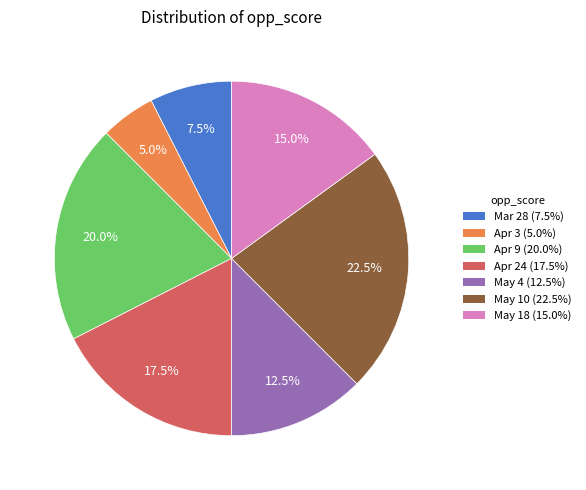

Is May 10 (22.5%) the majority of the pie?

No